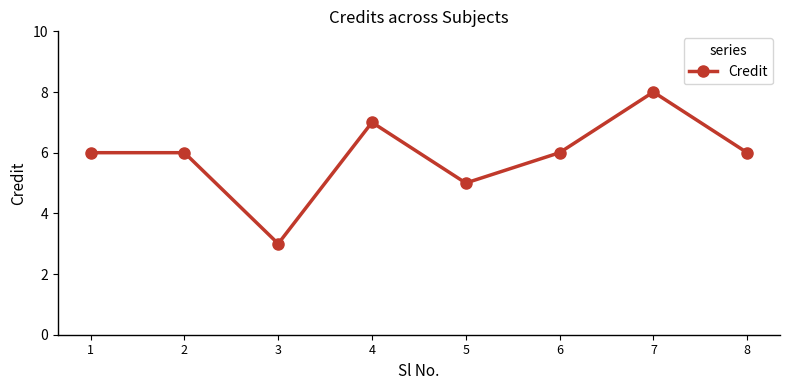

What is the change in value from 1 to 3?

-3